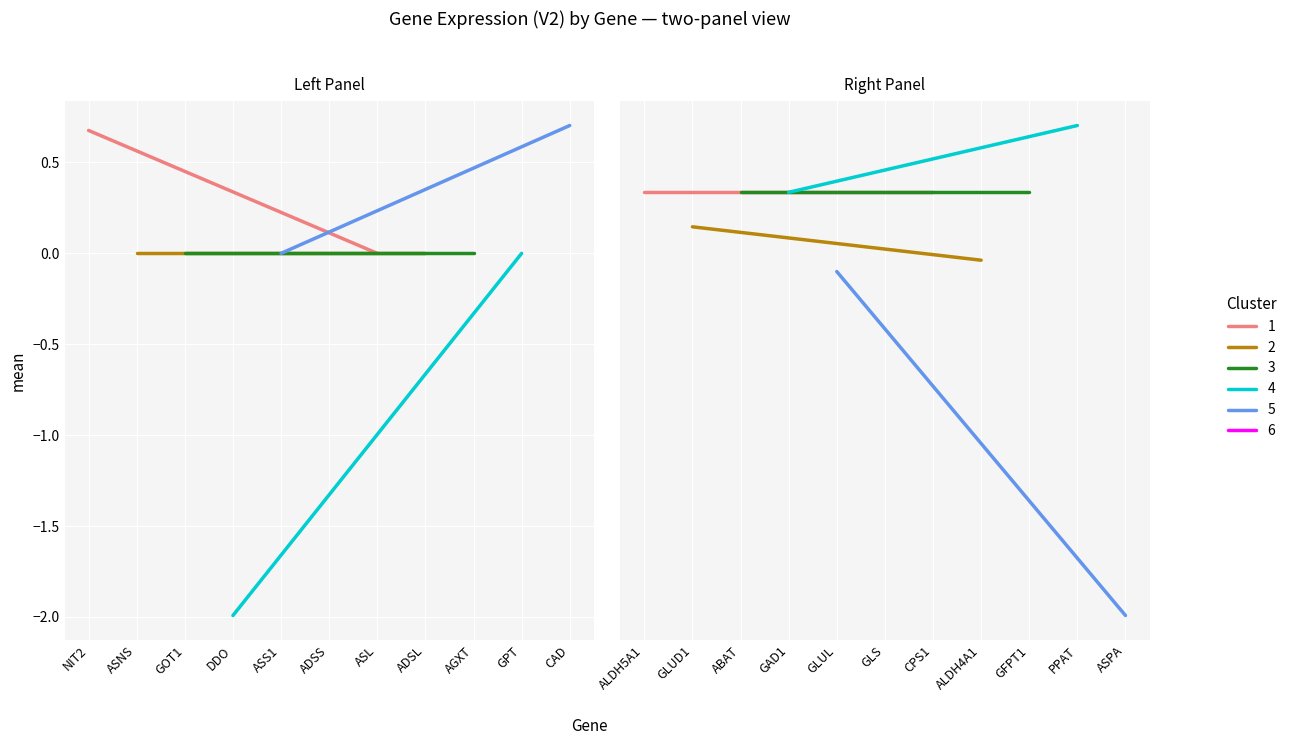

Where is the data nearest to the value -2?

DDO